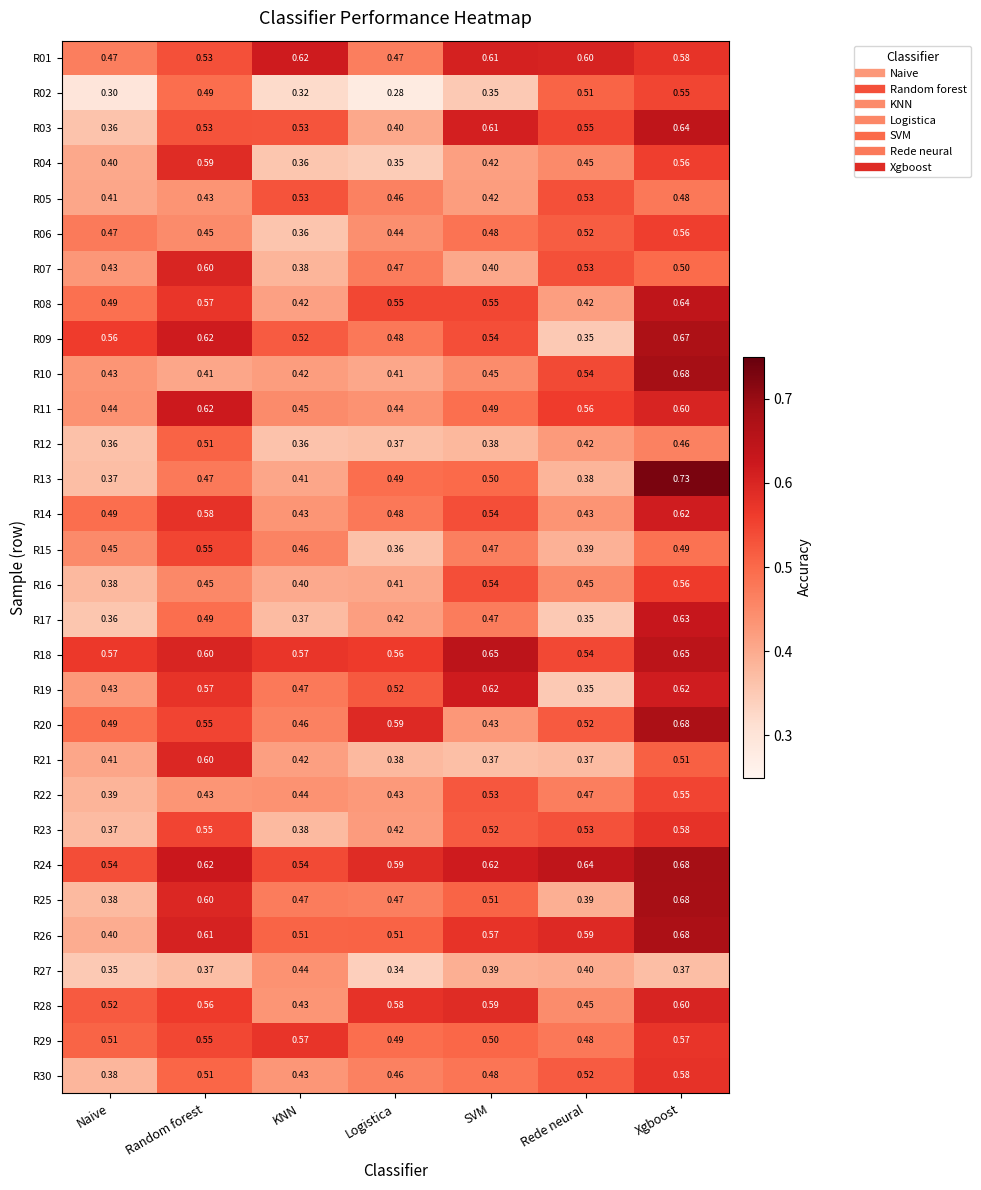

At which category does the chart reach its peak across all series?

Xgboost